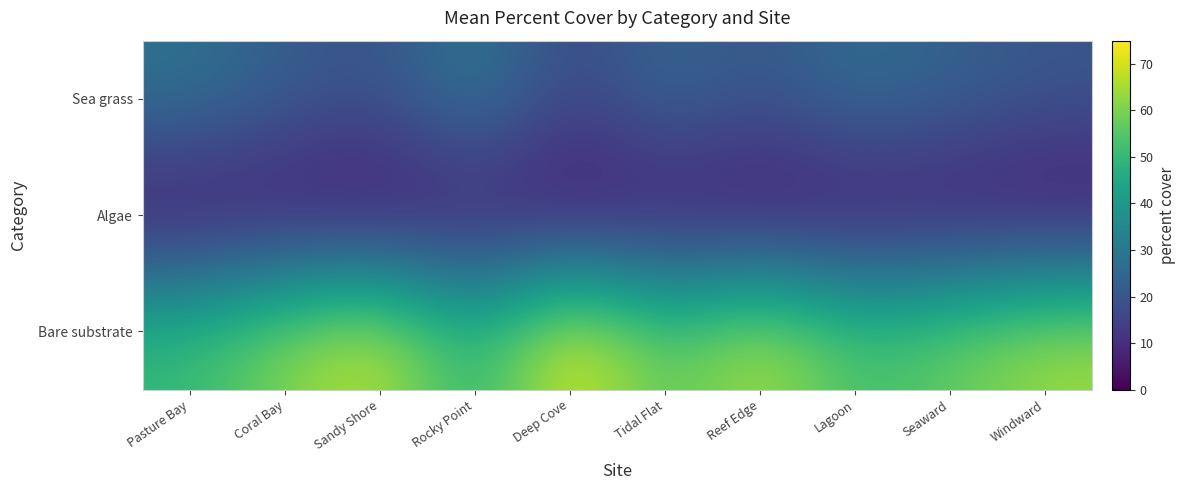

At which category does the chart reach its minimum across all series?

Reef Edge